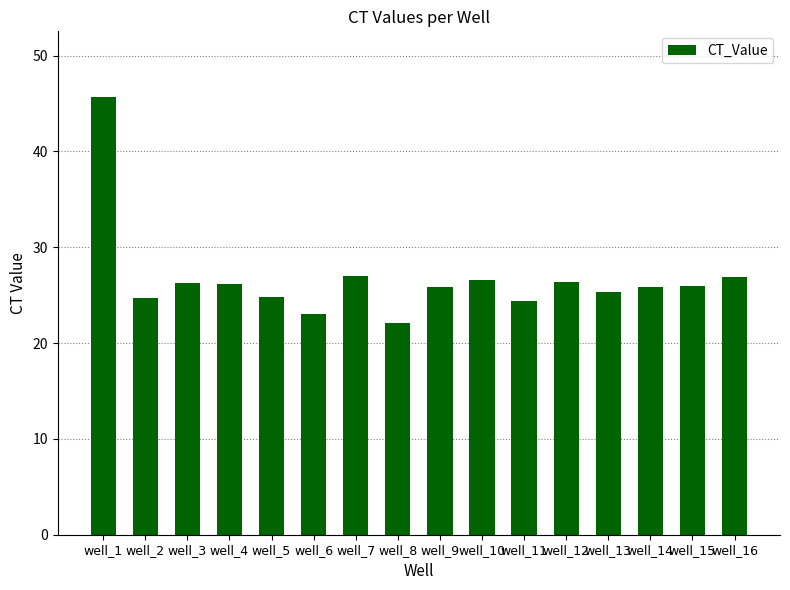

Which has a higher value, well_8 or well_15?

well_15